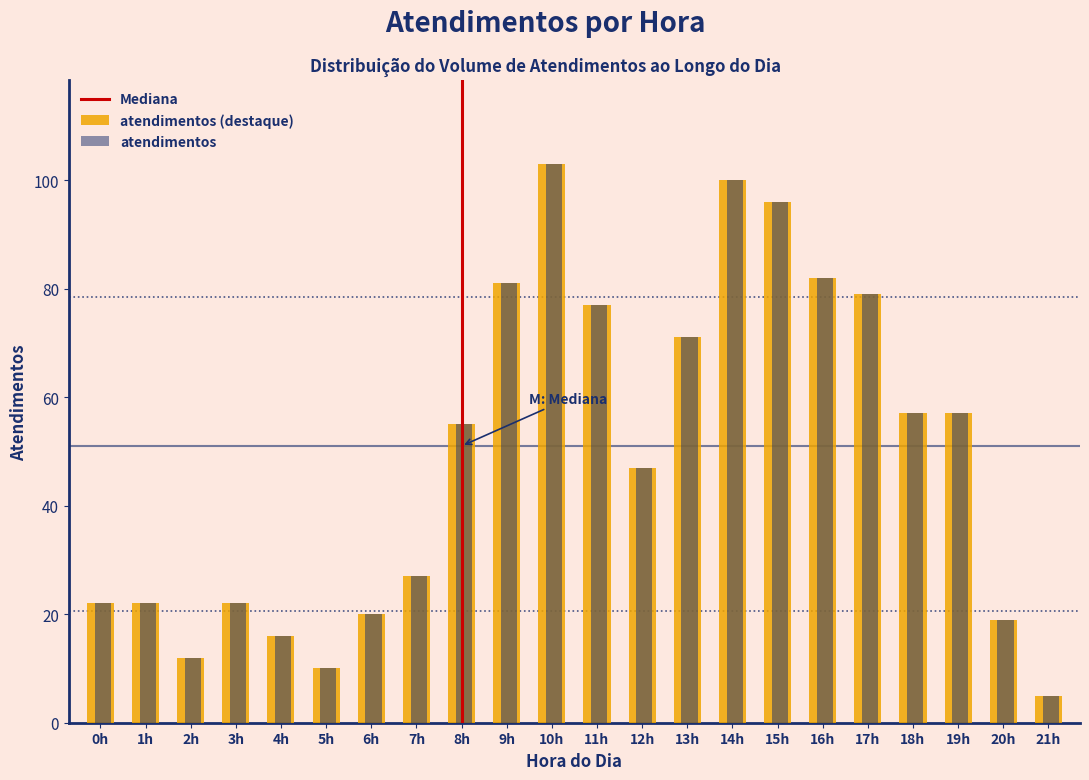

What is the minimum value shown in the chart?

5